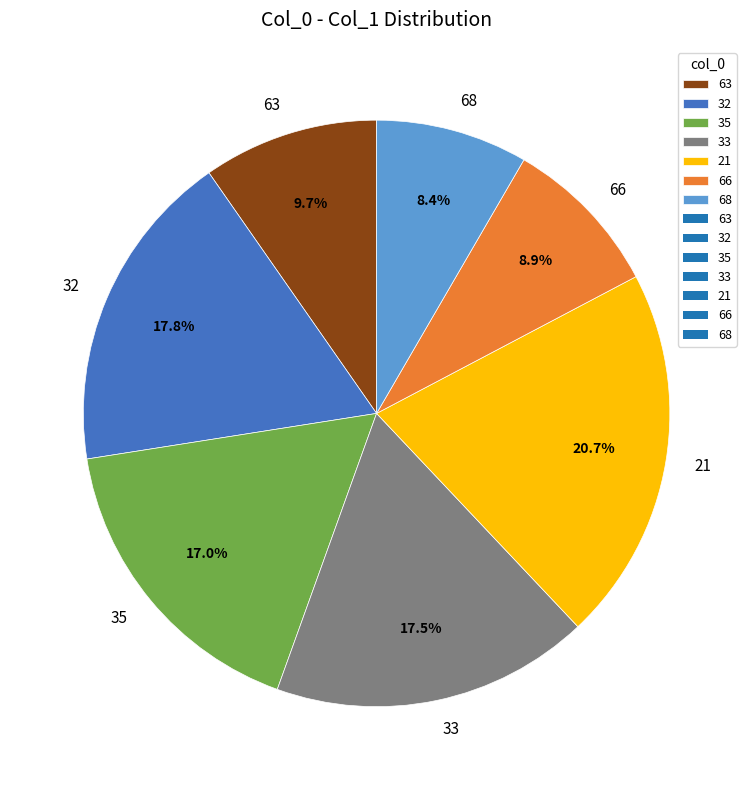

Combined, what portion of the pie is 35 and 32?

34.8%